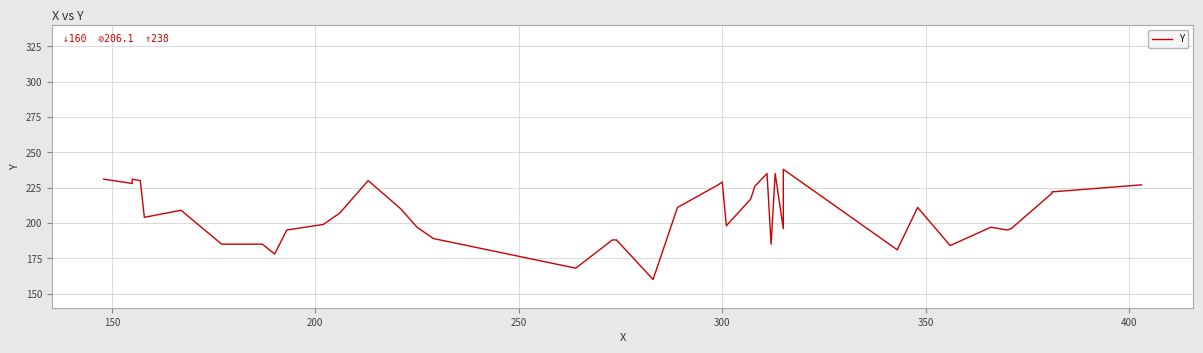

How many data points does each series have?

40